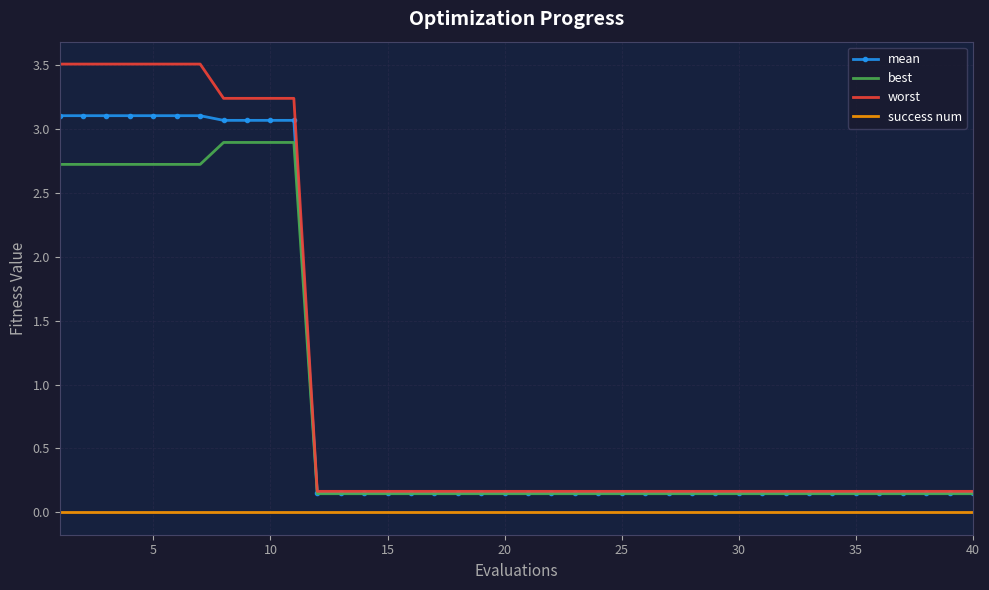

True or false: best and success num cross at least once.

False